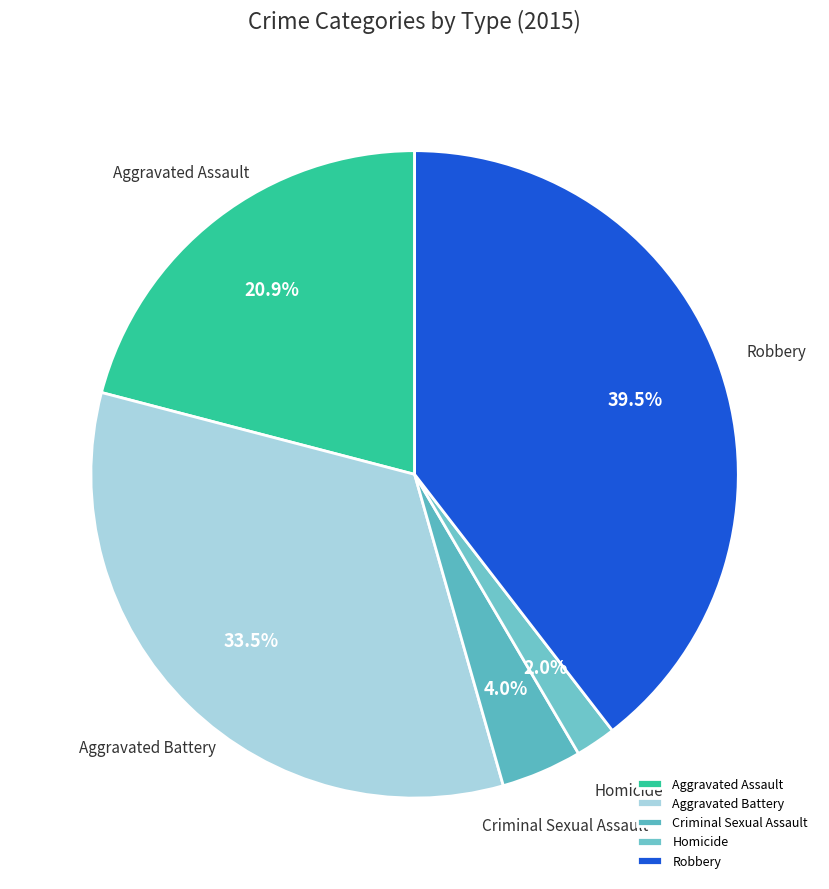

Does Aggravated Assault represent more than half of the total?

No